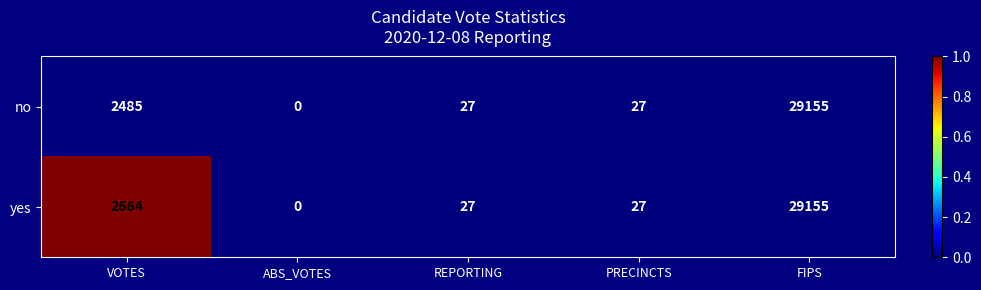

Reading right to left, what are all the values shown in this chart?

no: FIPS=29155	PRECINCTS=27	REPORTING=27	ABS_VOTES=0	VOTES=2485
yes: FIPS=29155	PRECINCTS=27	REPORTING=27	ABS_VOTES=0	VOTES=2664